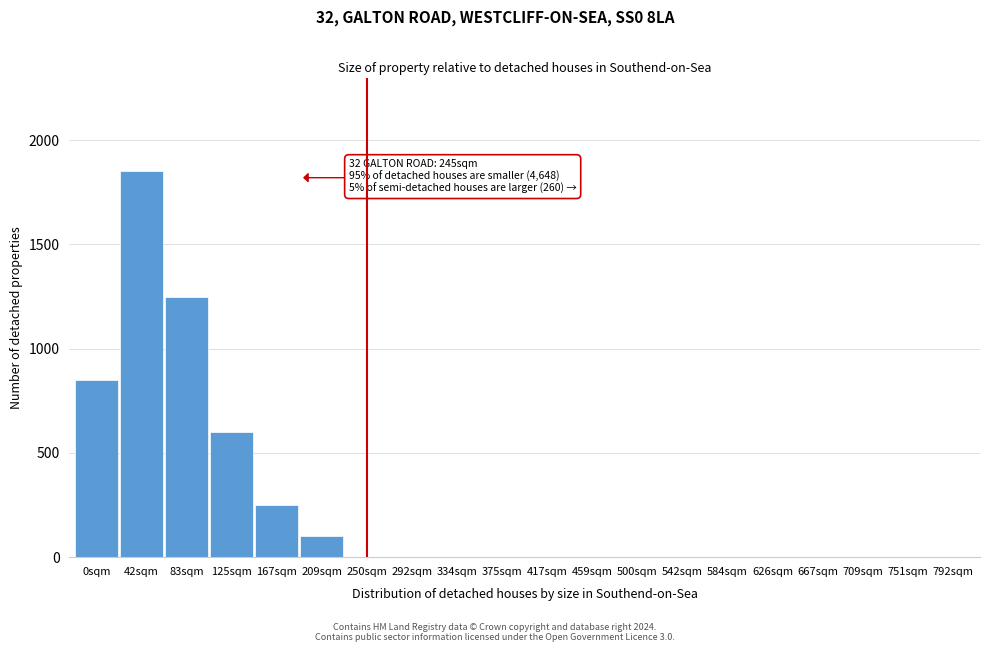

Reading right to left, what are all the values shown in this chart?

792sqm=0	751sqm=0	709sqm=0	667sqm=0	626sqm=0	584sqm=0	542sqm=0	500sqm=0	459sqm=0	417sqm=0	375sqm=0	334sqm=0	292sqm=0	250sqm=0	209sqm=100	167sqm=250	125sqm=600	83sqm=1250	42sqm=1850	0sqm=850